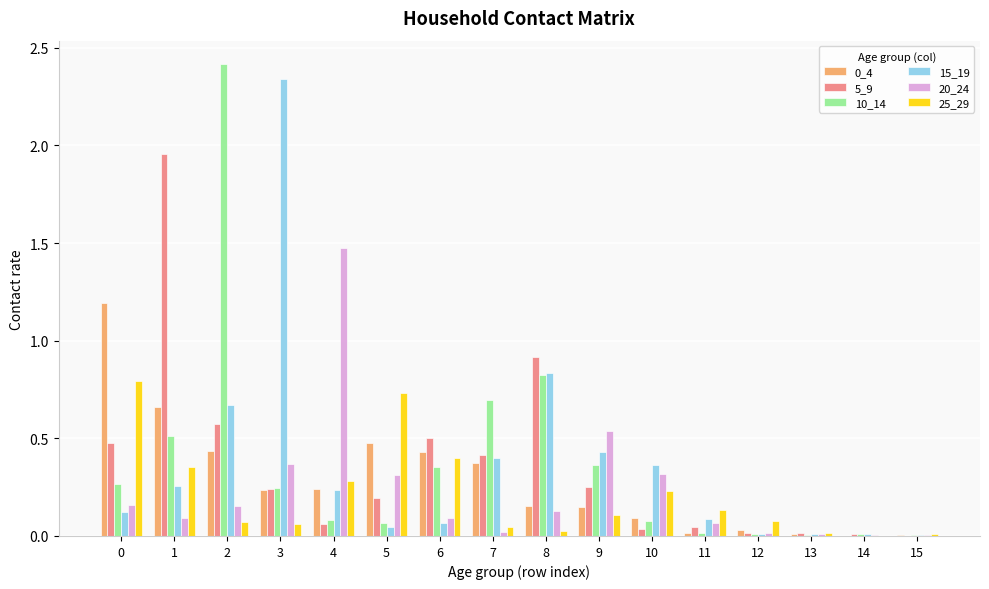

The 10_14 series shows 2.4 at 2. True or false?

True